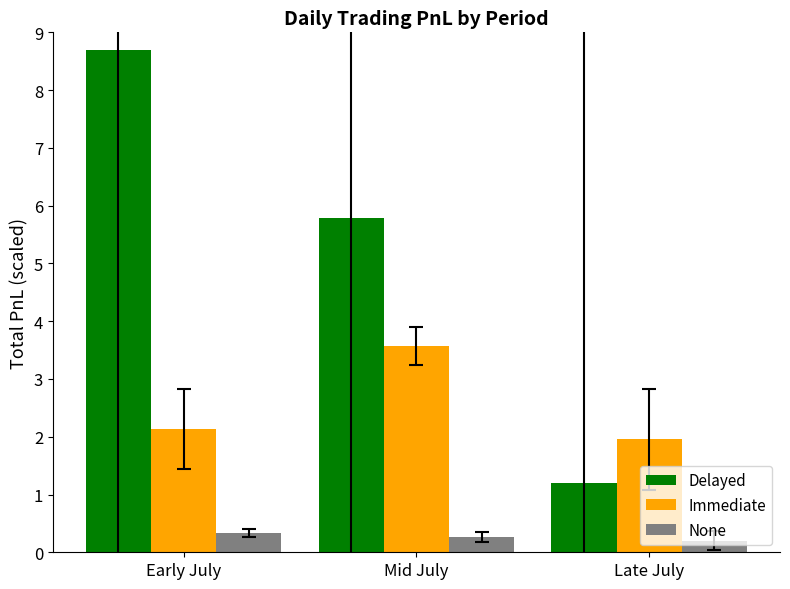

What is the approximate value of Delayed at Early July?

8.7